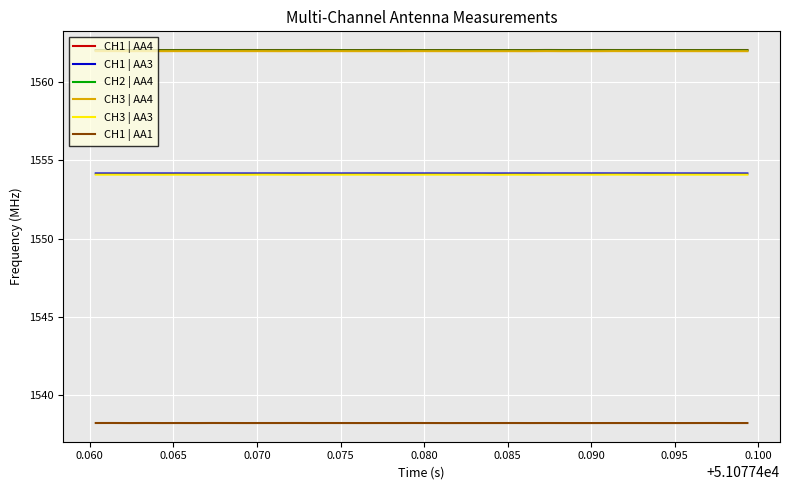

What is the highest value of the CH3 | AA4 series?

1562.0